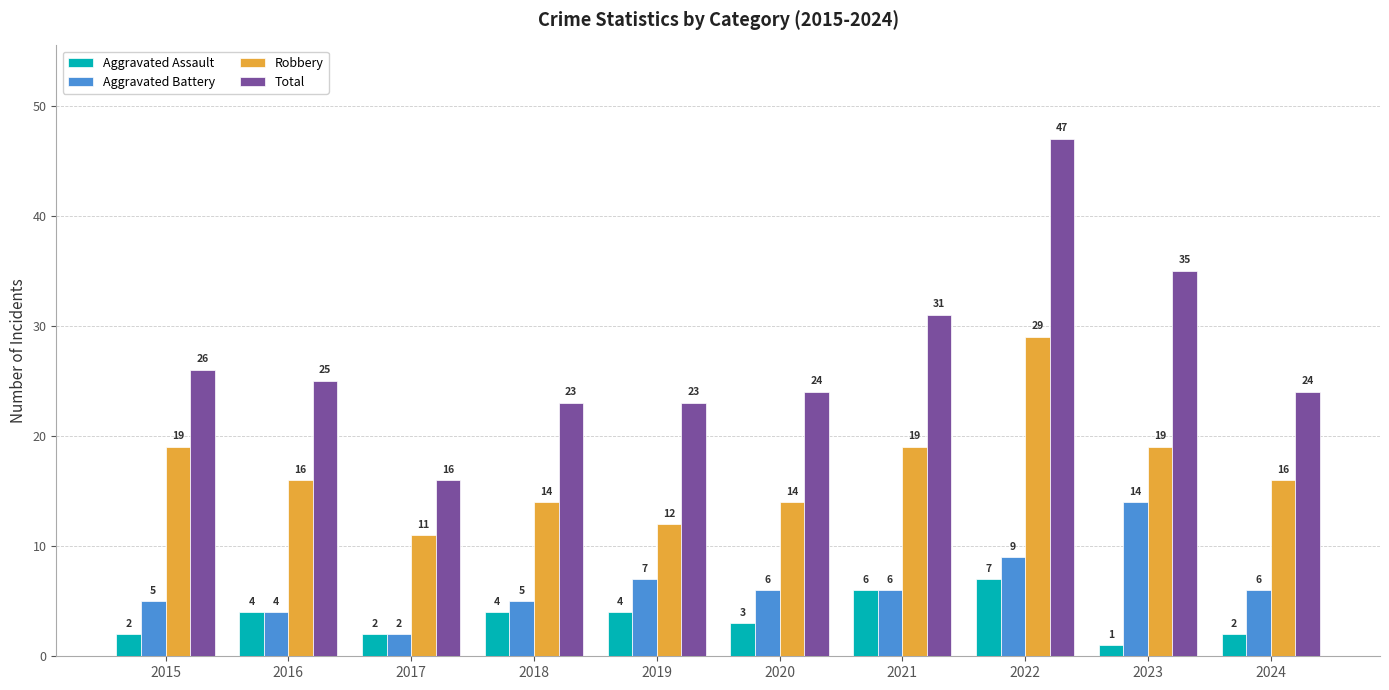

The Aggravated Assault series shows 2 at 2015. True or false?

True